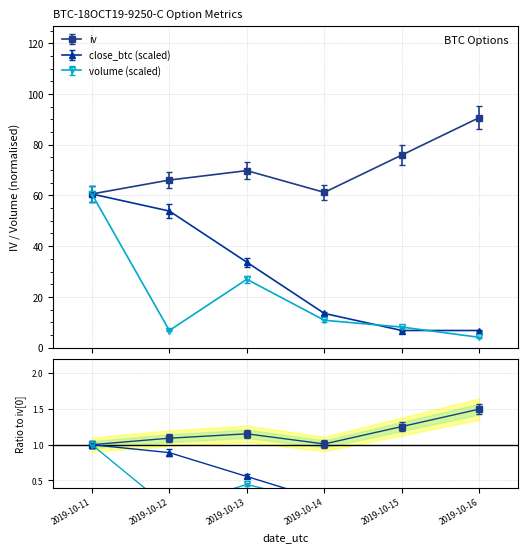

At 2019-10-12, list the series in order from smallest to largest.

volume, close_btc, iv